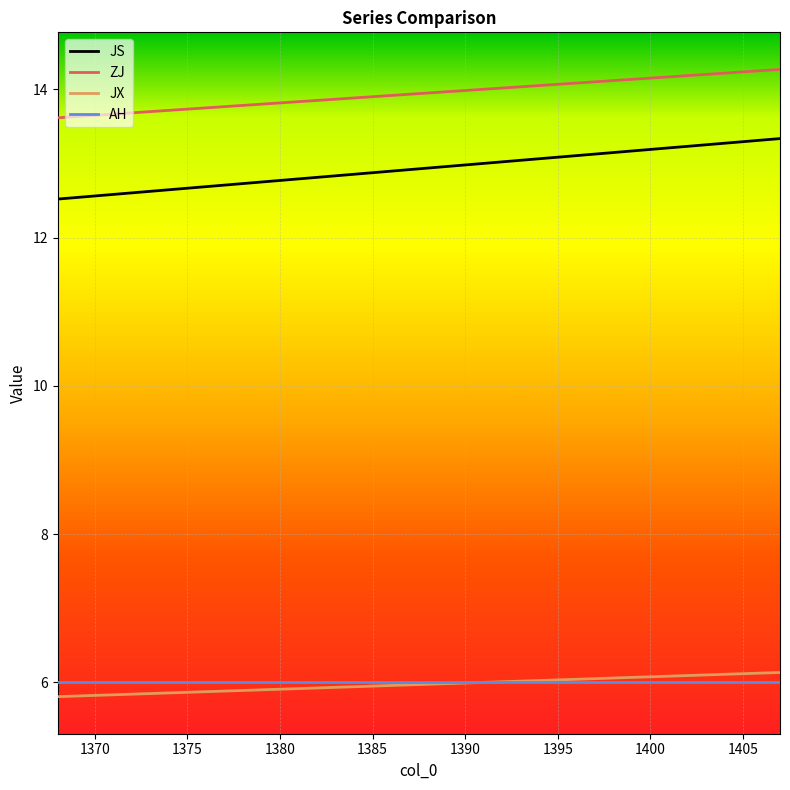

What is the minimum value shown in the chart?

5.8